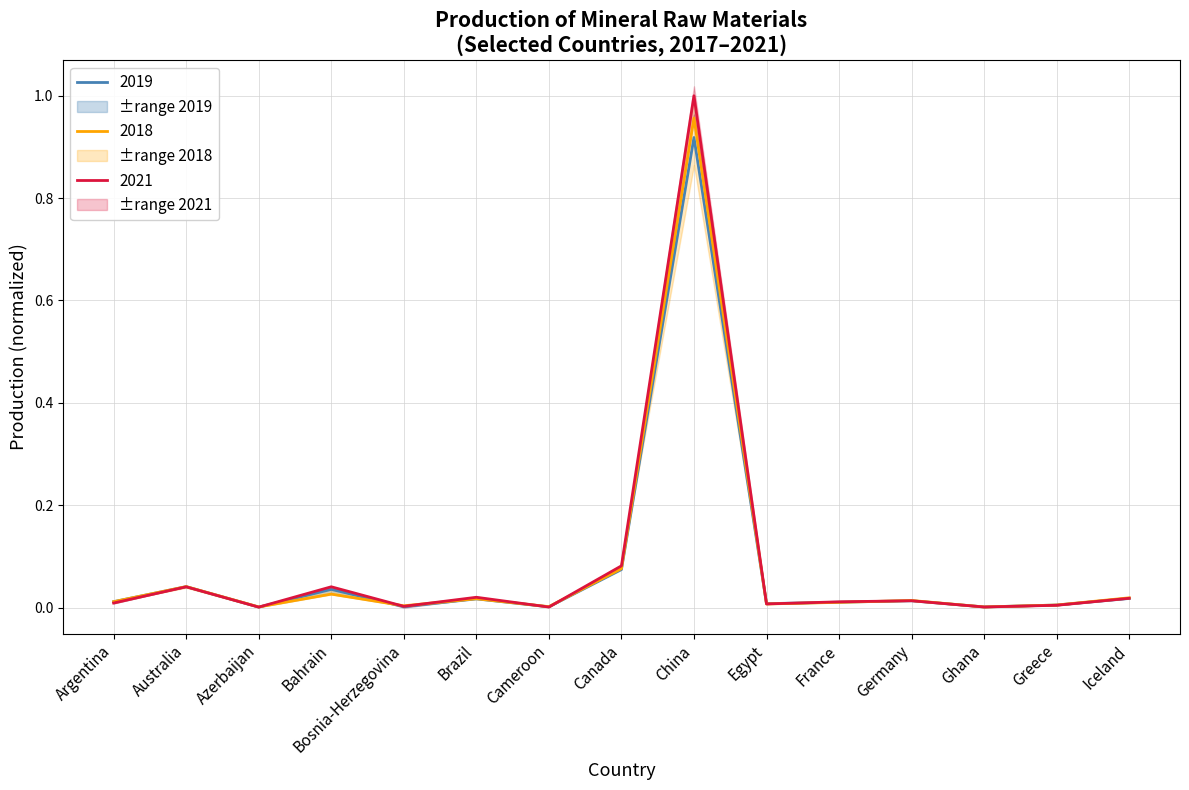

What is the maximum value for 2018?

0.9